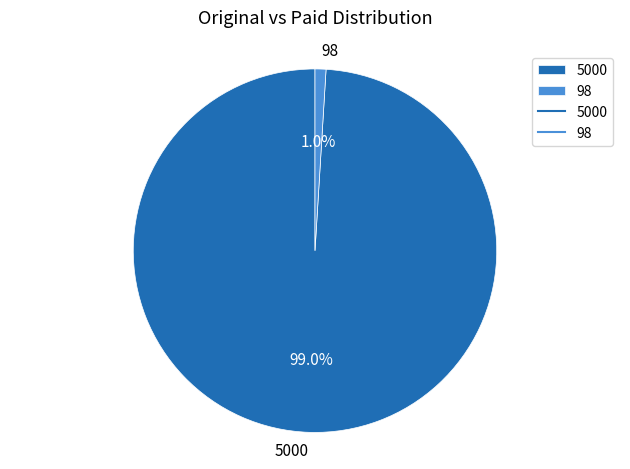

Rank the categories by value from highest to lowest.

5000, 98